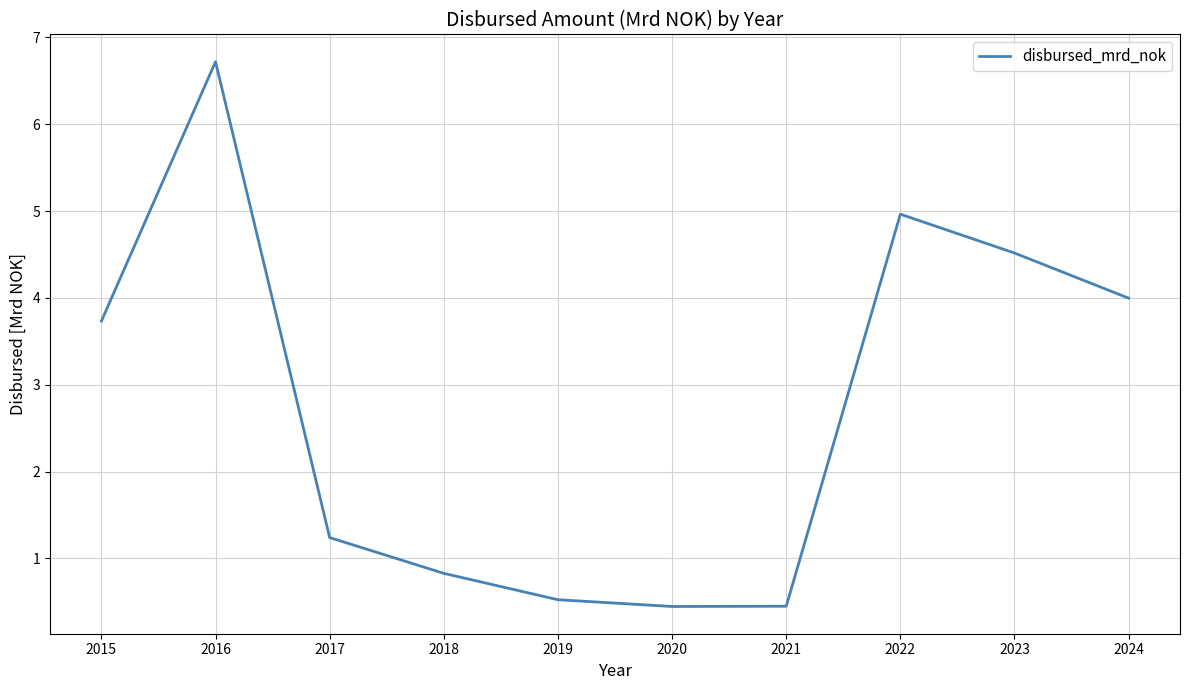

True or false: the data shows 0.4 at 2018.

False